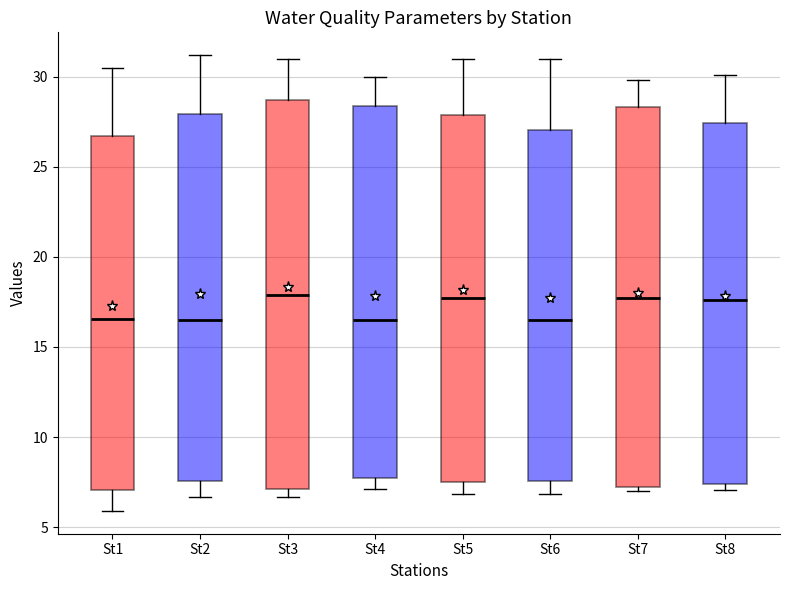

Where is the upper edge of the box for St6 on the y-axis? The values are not printed on the chart, so give them approximately, as read against the axis.

27.0